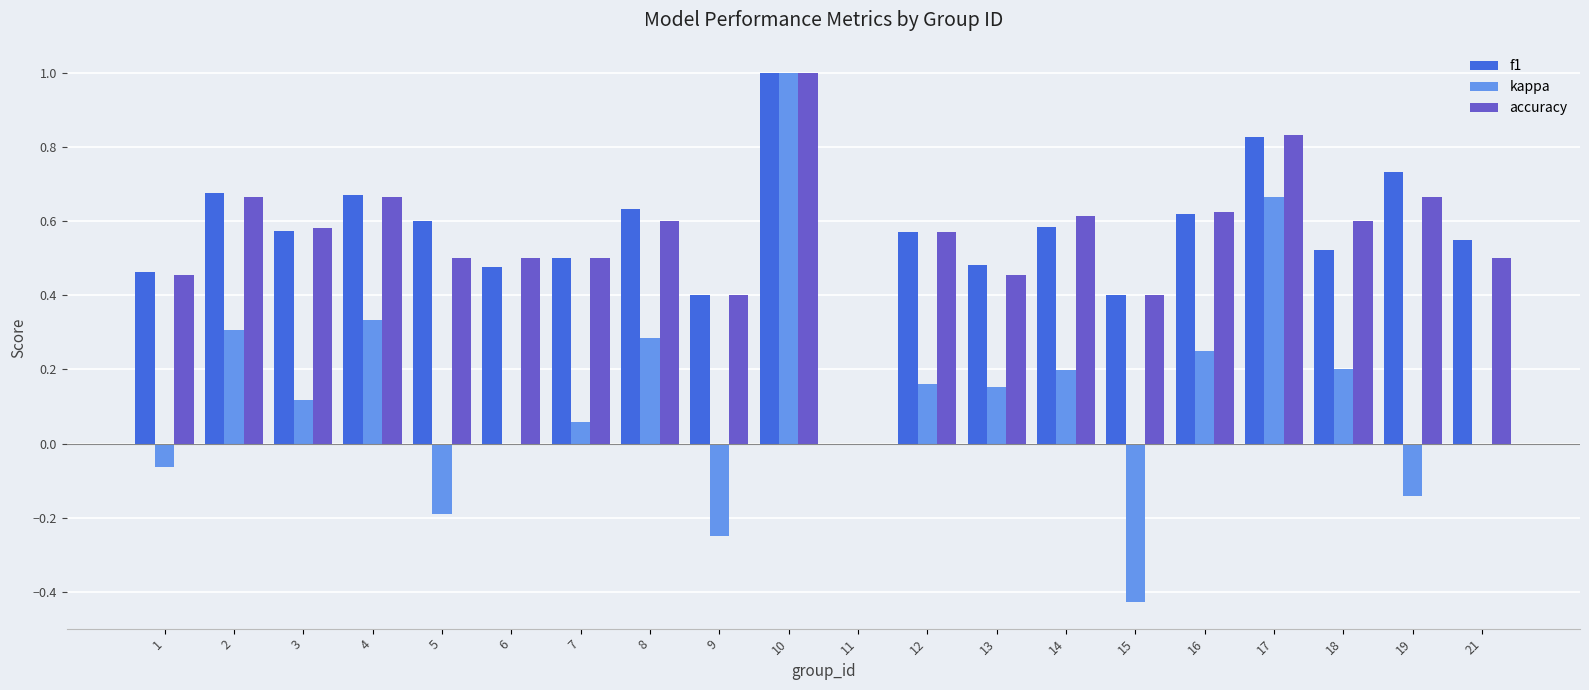

Which category has the highest value in the kappa series?

10